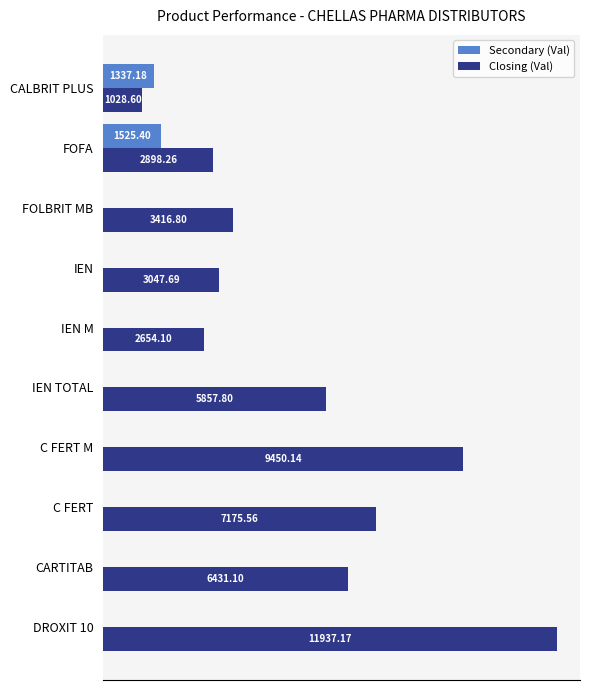

Which series changed the most between IEN TOTAL and DROXIT 10?

Closing (Val)